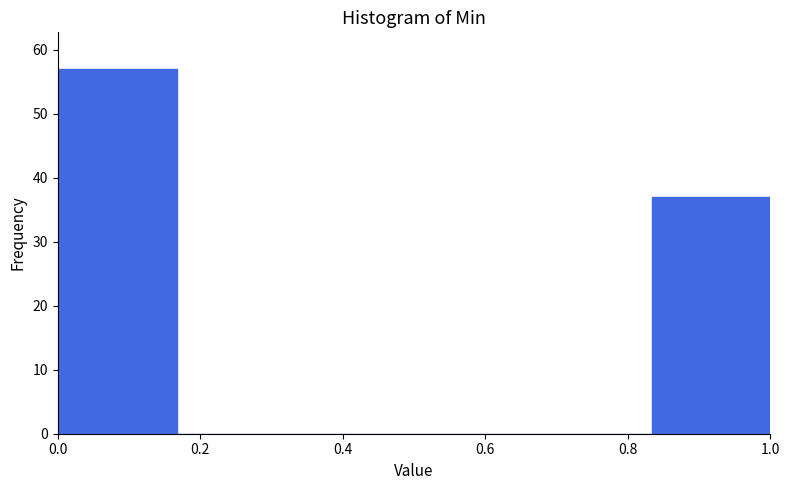

Reading left to right, transcribe this chart: for each bar, give the range it covers on the x-axis and its height. Neither the bar edges nor the heights are printed on the chart, so give them approximately, as read against the axes.

0.00 to 0.16: 57
0.16 to 0.34: 0
0.34 to 0.50: 0
0.50 to 0.66: 0
0.66 to 0.84: 0
0.84 to 1.00: 37